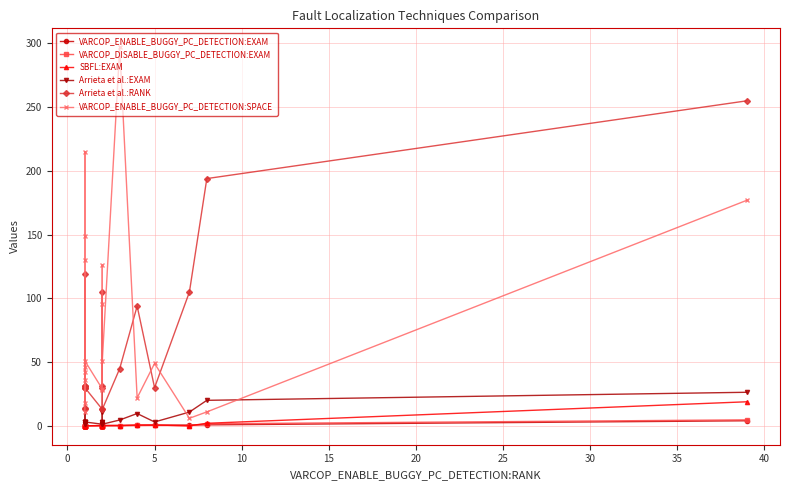

What is the difference between the maximum and minimum values in the VARCOP_ENABLE_BUGGY_PC_DETECTION:EXAM series?

3.9